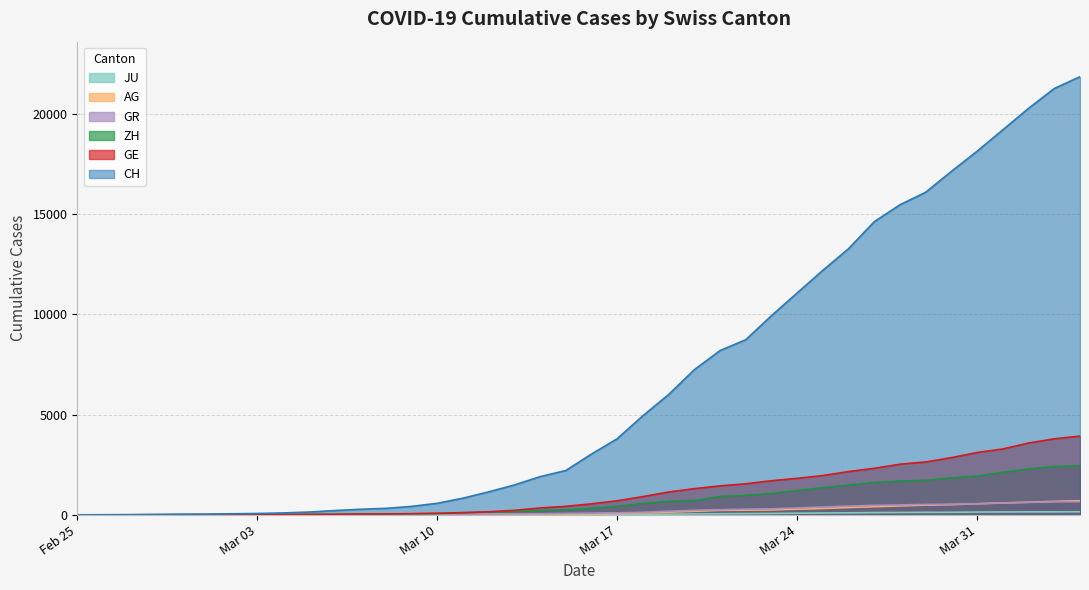

The AG series shows 1 at 2020-02-26. True or false?

True